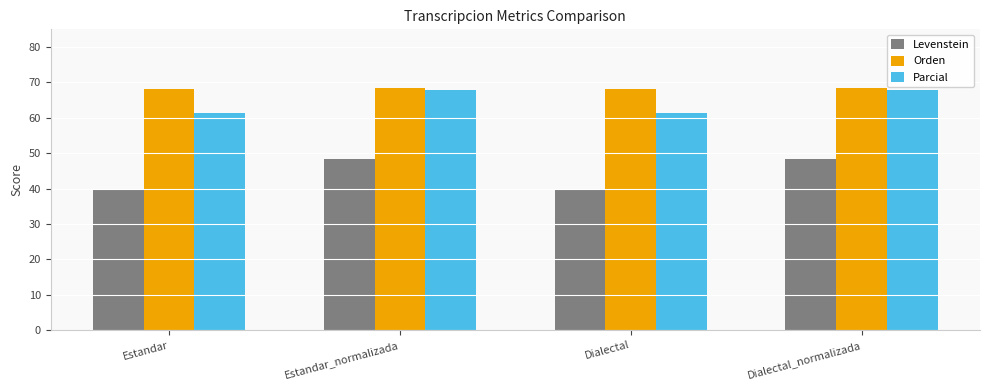

What is the total value across all series at Dialectal?

169.3